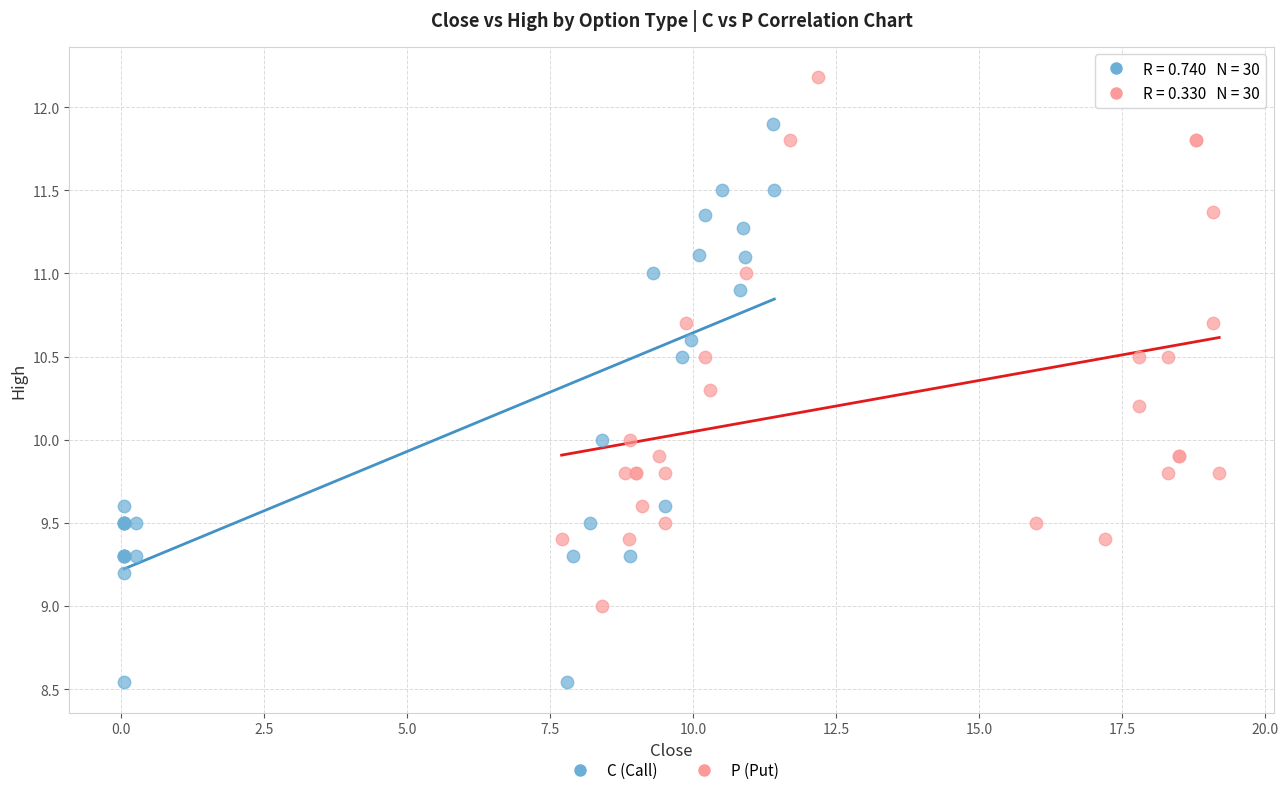

Which series contains the highest Y value?

P (Put)